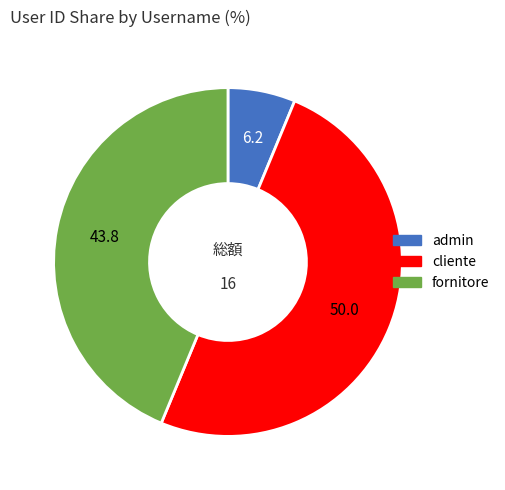

How many segments does this pie chart have?

3